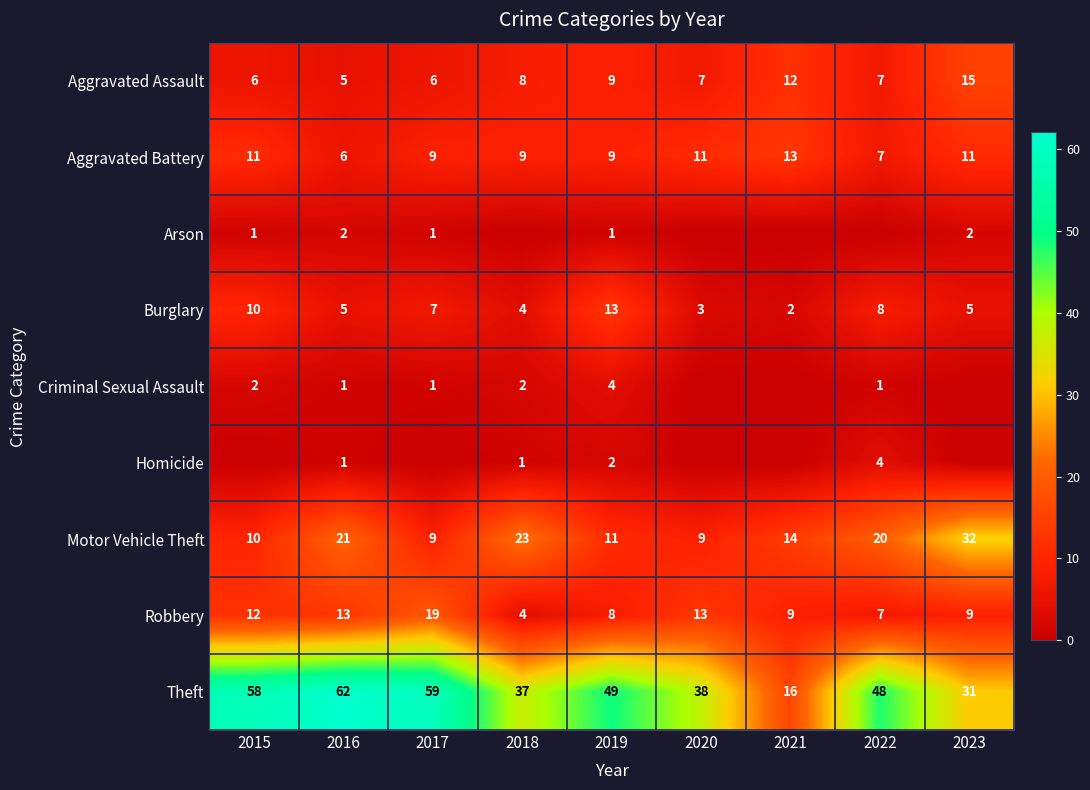

Is it true that Motor Vehicle Theft equals 4 at 2020?

False